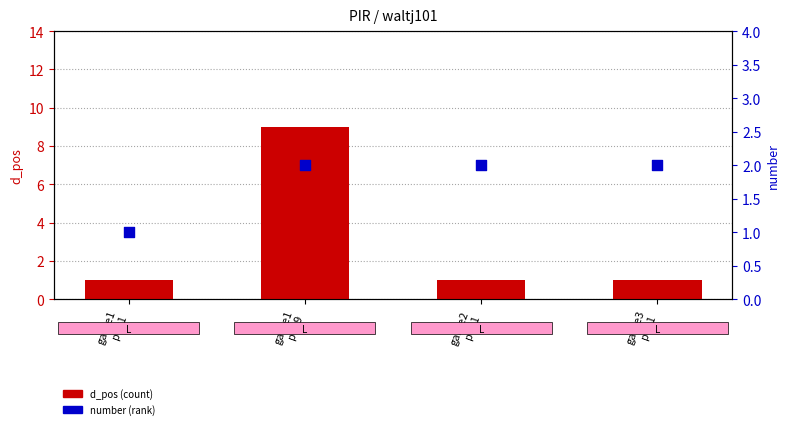

What is the total value across all series at game1
pos1?

2